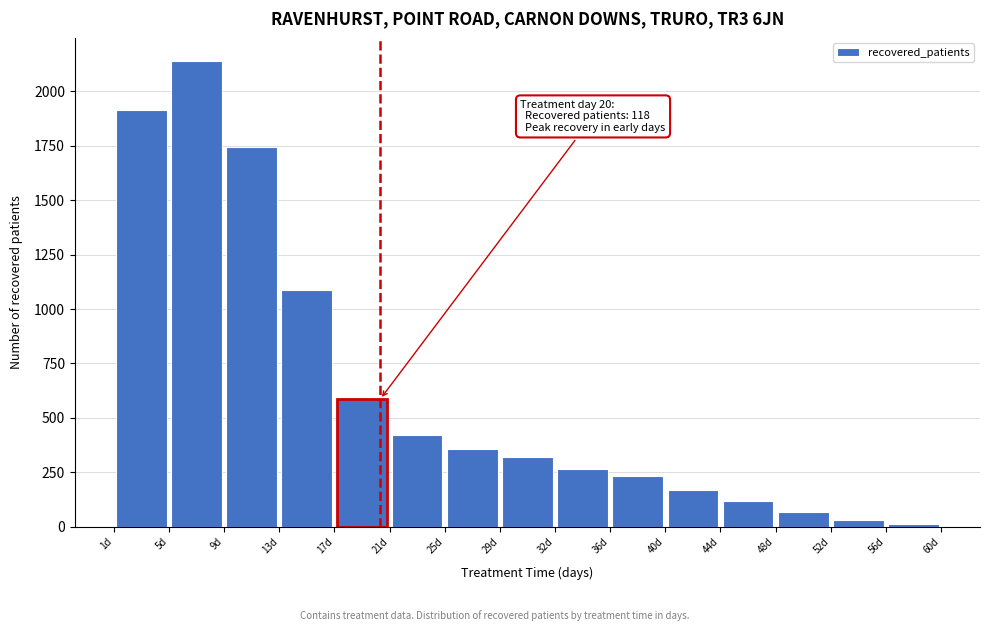

Which range on the x-axis has the tallest bar?

5.0 to 9.0